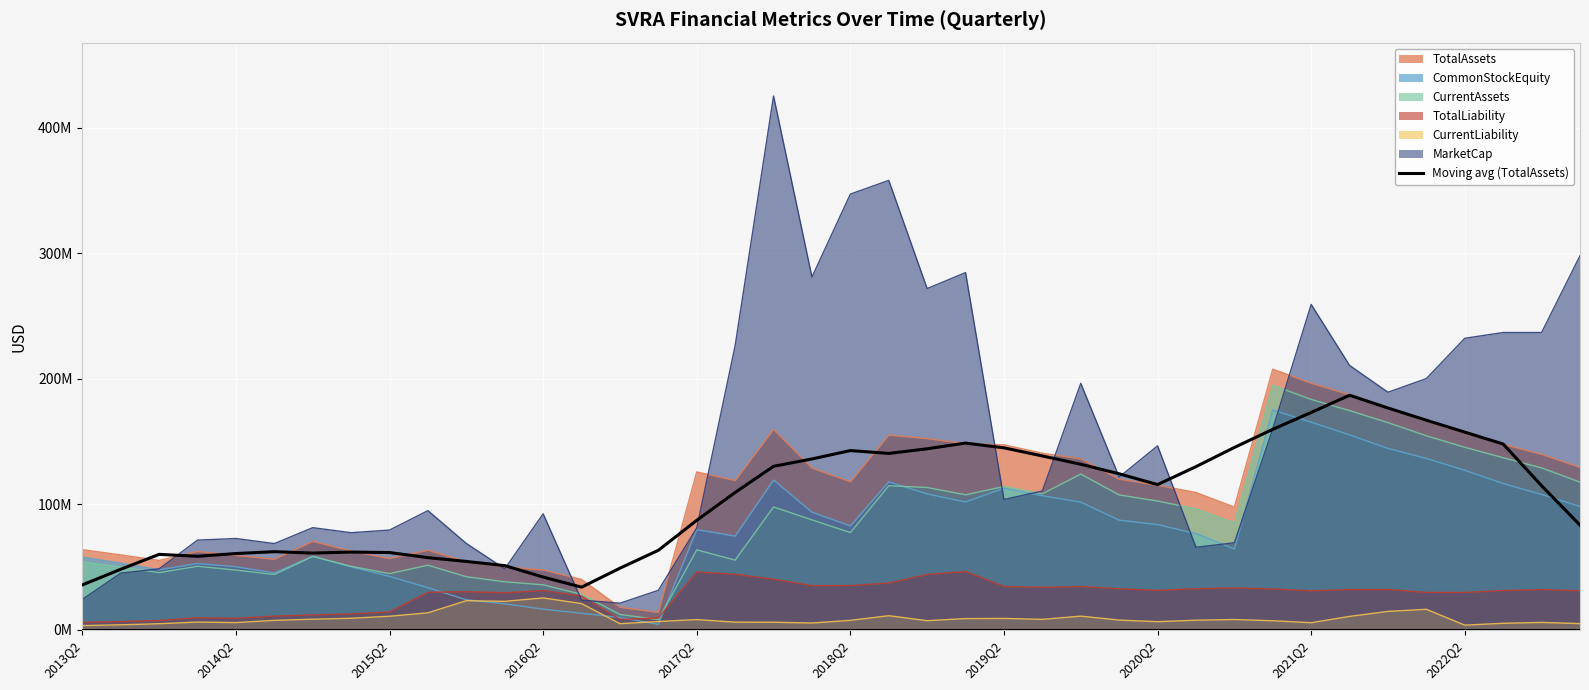

Reading right to left, what are all the values shown in this chart?

83378800.0	114734200.0	147976000.0	157423800.0	166923200.0	176658200.0	186828800.0	173136000.0	159684800.0	145259200.0	129967600.0	115682200.0	124258800.0	131856400.0	138479800.0	144942200.0	148726400.0	144189000.0	140497400.0	142770400.0	136090600.0	130219800.0	109408600.0	87218600.0	63316600.0	49074200.0	33949200.0	42015600.0	51118800.0	54448000.0	57456800.0	61527800.0	61917209.0	61103530.0	62222441.4	60728435.8	58558288.8	60092696.8	48218775.8	35747064.4